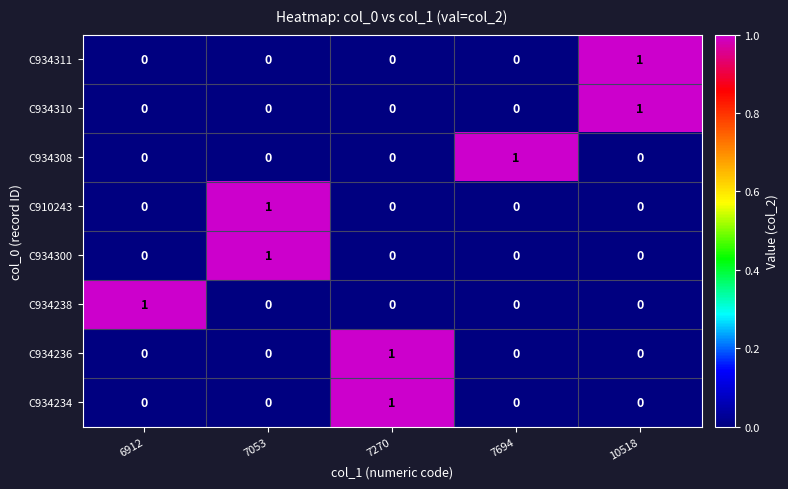

Count the C934234 values in the range 0 to 1.

5